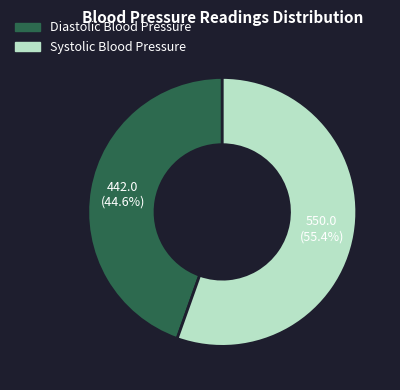

To the nearest percent, what portion does Diastolic Blood Pressure represent?

45%